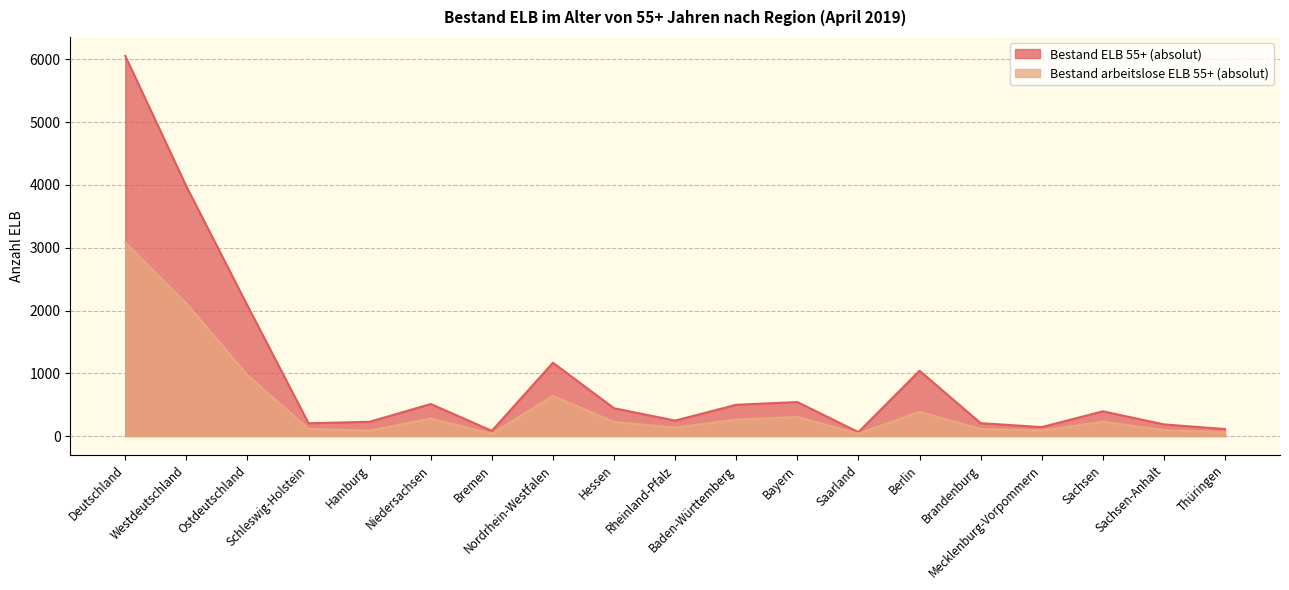

Reading left to right, extract all data points from this chart.

Bestand ELB 55+ (absolut): Deutschland=6056	Westdeutschland=3979	Ostdeutschland=2077	Schleswig-Holstein=203	Hamburg=227	Niedersachsen=510	Bremen=82	Nordrhein-Westfalen=1168	Hessen=442	Rheinland-Pfalz=246	Baden-Württemberg=498	Bayern=541	Saarland=62	Berlin=1040	Brandenburg=205	Mecklenburg-Vorpommern=142	Sachsen=394	Sachsen-Anhalt=185	Thüringen=111
Bestand arbeitslose ELB 55+ (absolut): Deutschland=3083	Westdeutschland=2114	Ostdeutschland=969	Schleswig-Holstein=114	Hamburg=85	Niedersachsen=278	Bremen=36	Nordrhein-Westfalen=639	Hessen=224	Rheinland-Pfalz=134	Baden-Württemberg=262	Bayern=304	Saarland=38	Berlin=385	Brandenburg=113	Mecklenburg-Vorpommern=89	Sachsen=227	Sachsen-Anhalt=94	Thüringen=61